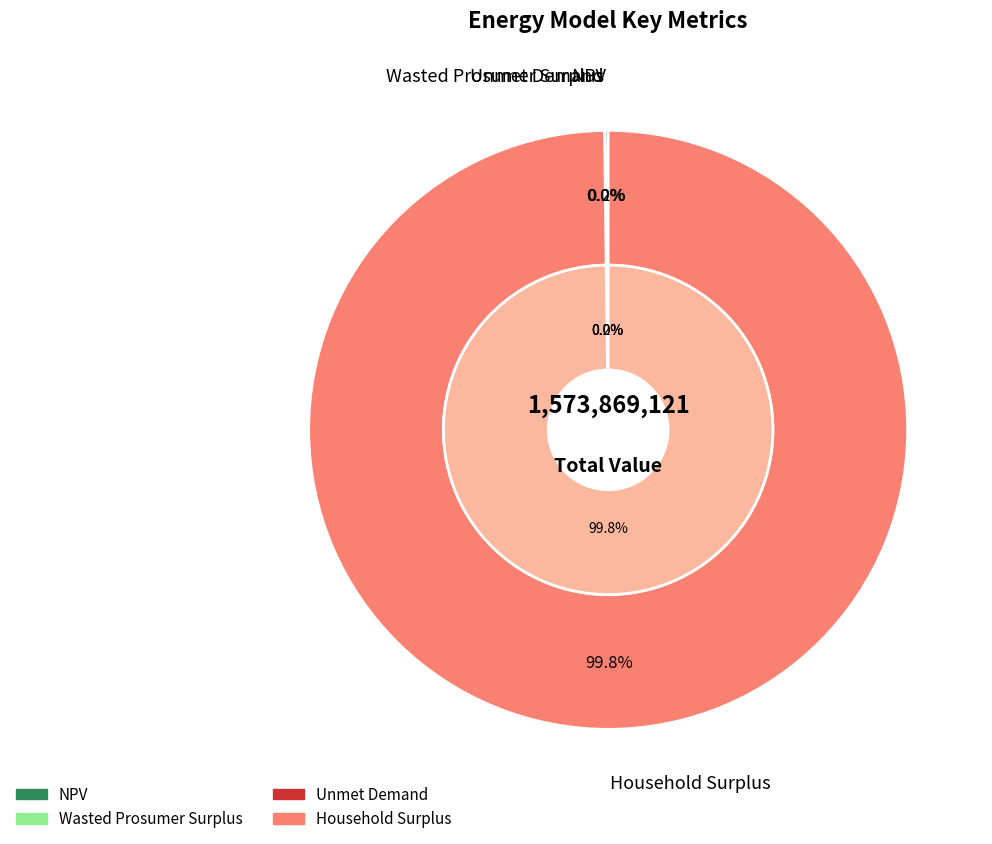

What is the largest slice in the pie chart?

Household Surplus